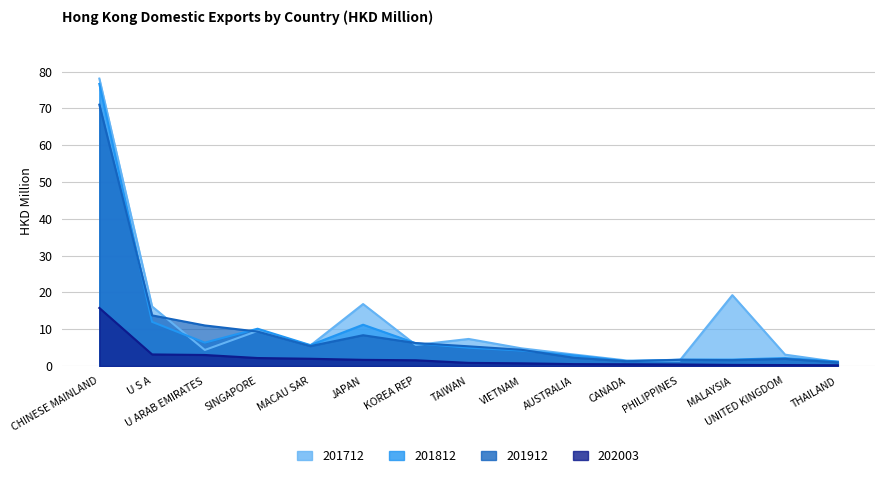

Which has a higher value, U S A or UNITED KINGDOM?

U S A